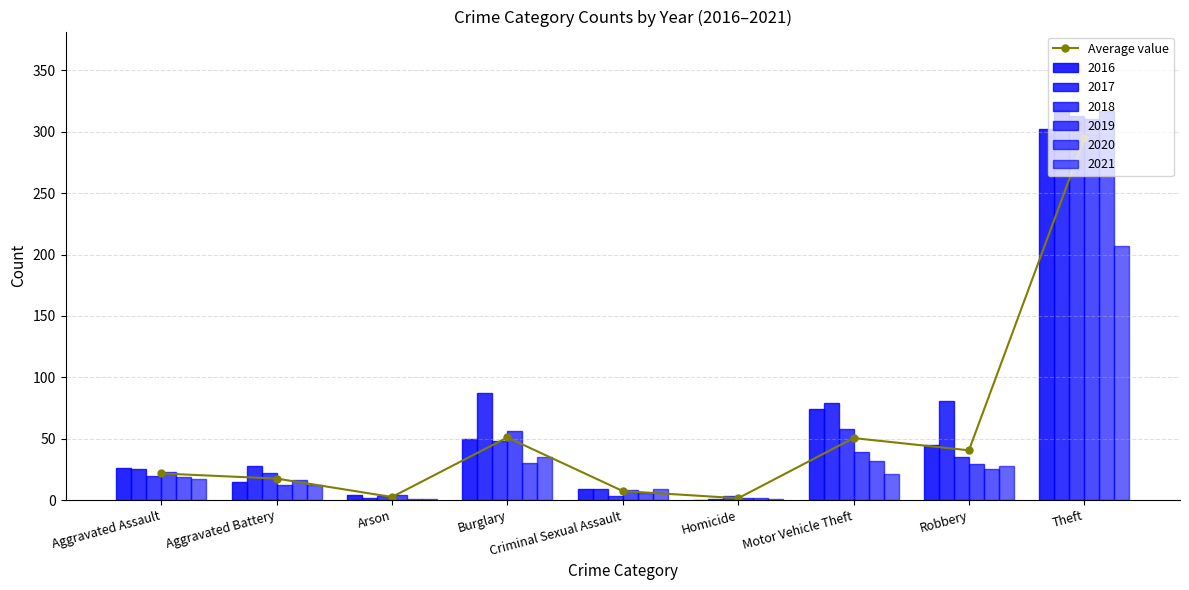

What is the approximate value at Homicide?

1.5